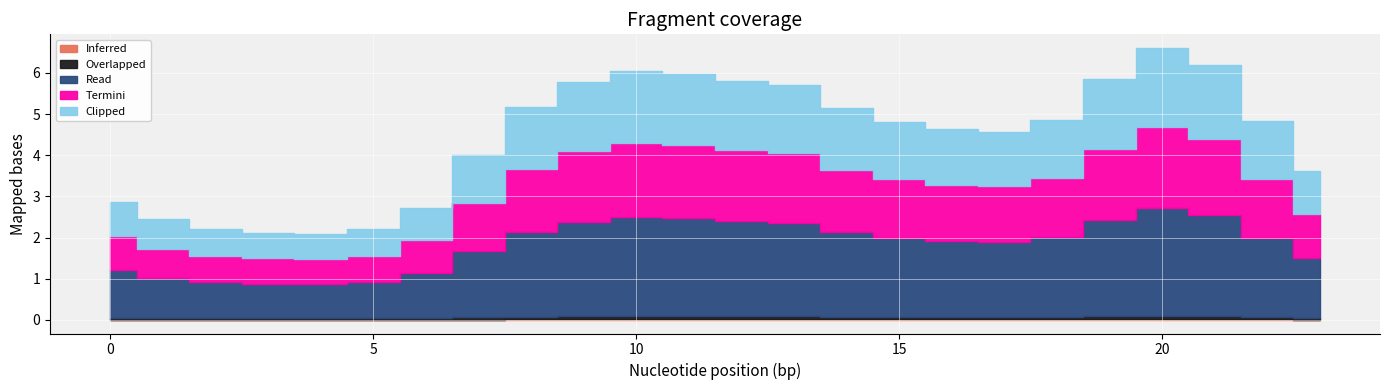

Which category has the highest value across all series?

20